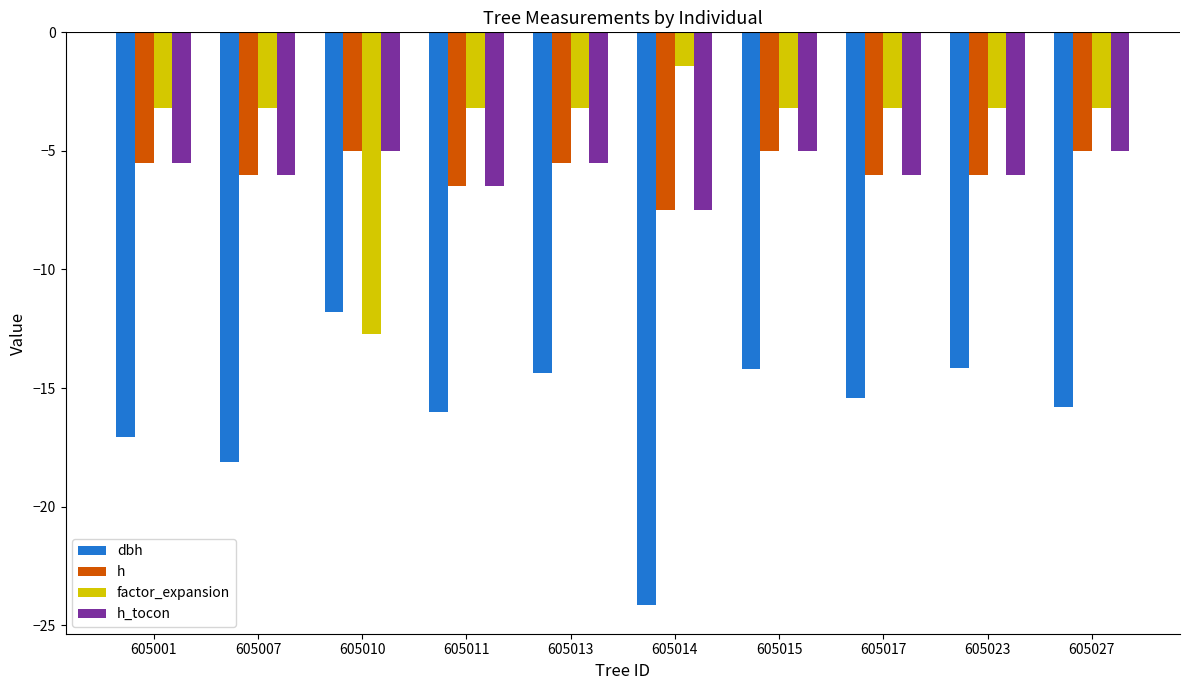

What is the lowest value of the h series?

-7.5